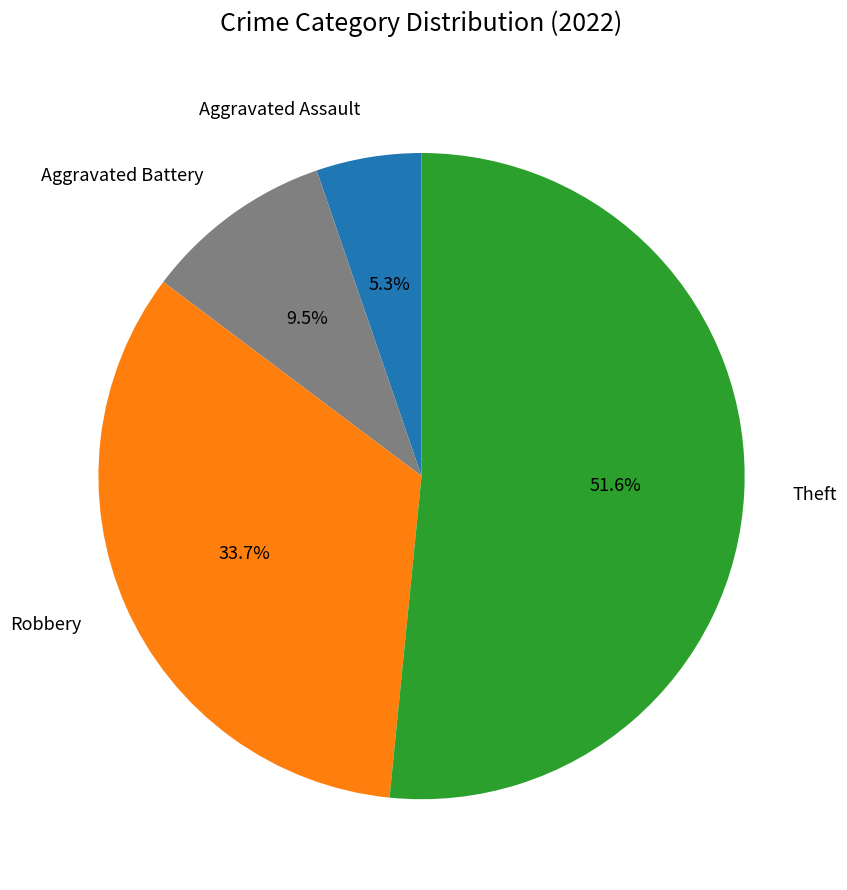

What percentage is the Theft slice, to the nearest percent?

52%